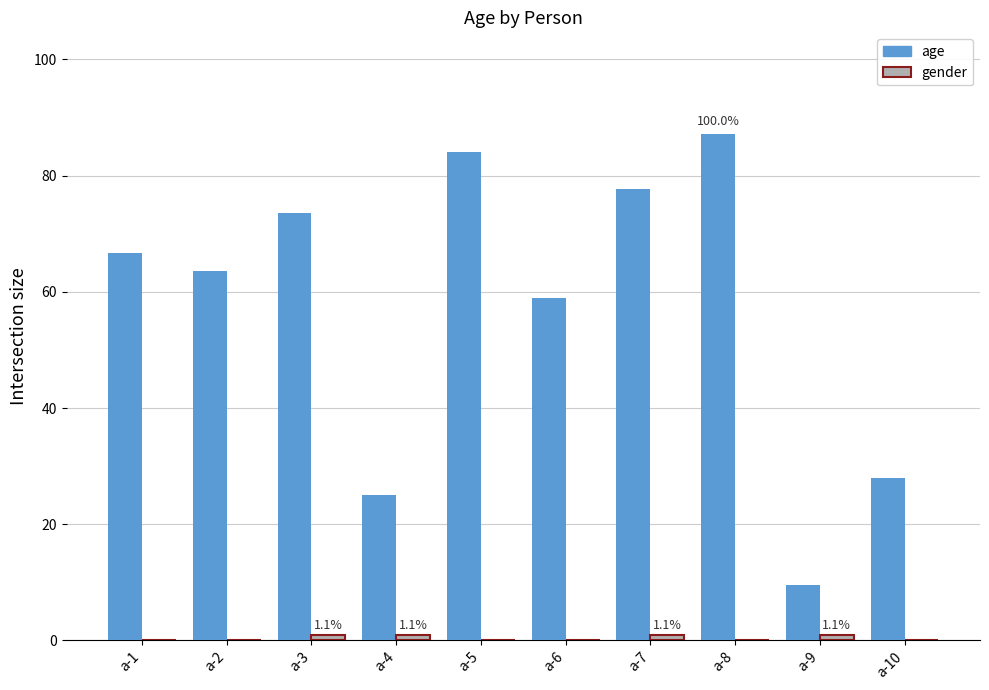

At which label is age closest to 48?

a-6